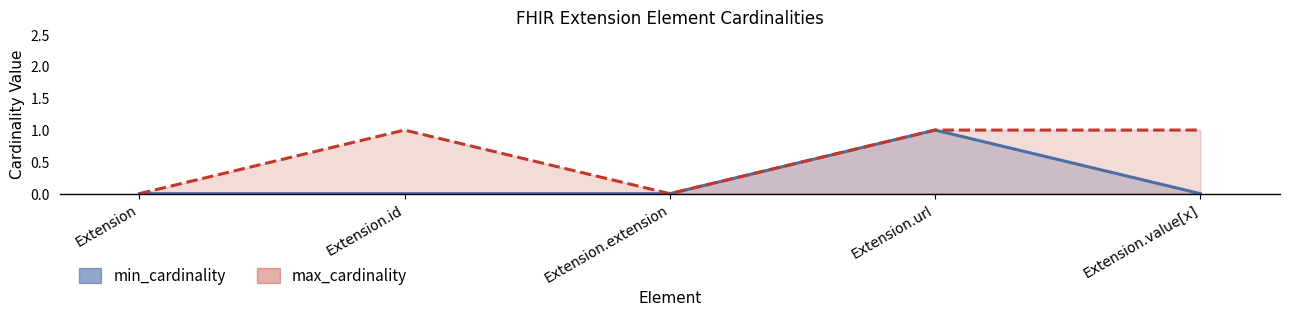

How many lines are shown in the chart?

2